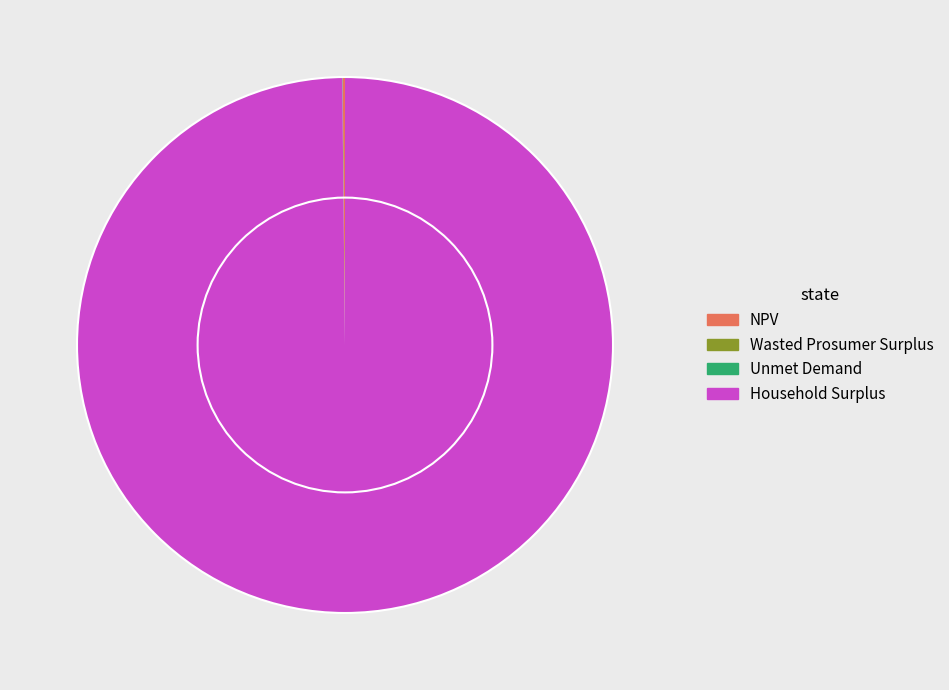

Does any single category account for the majority?

Yes